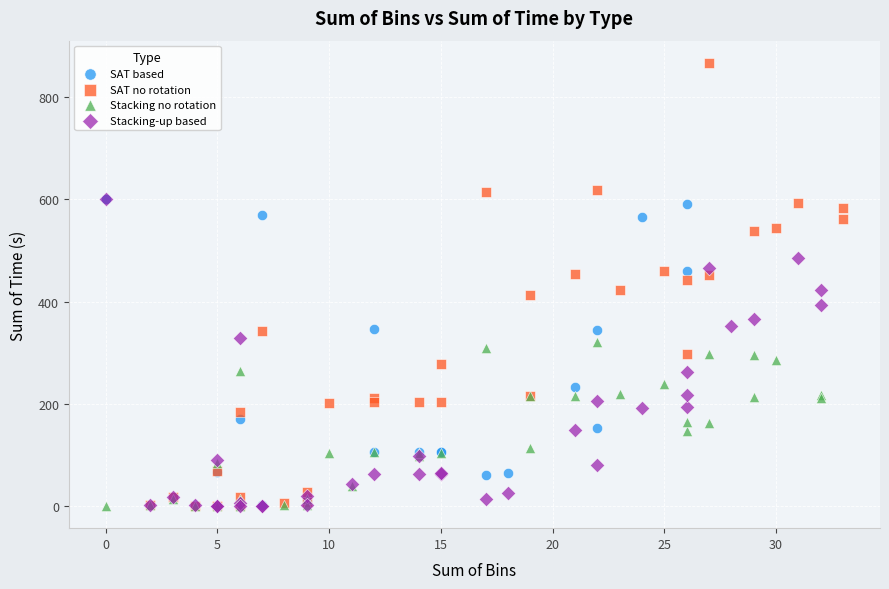

Which series has the largest Y range (max minus min)?

SAT no rotation